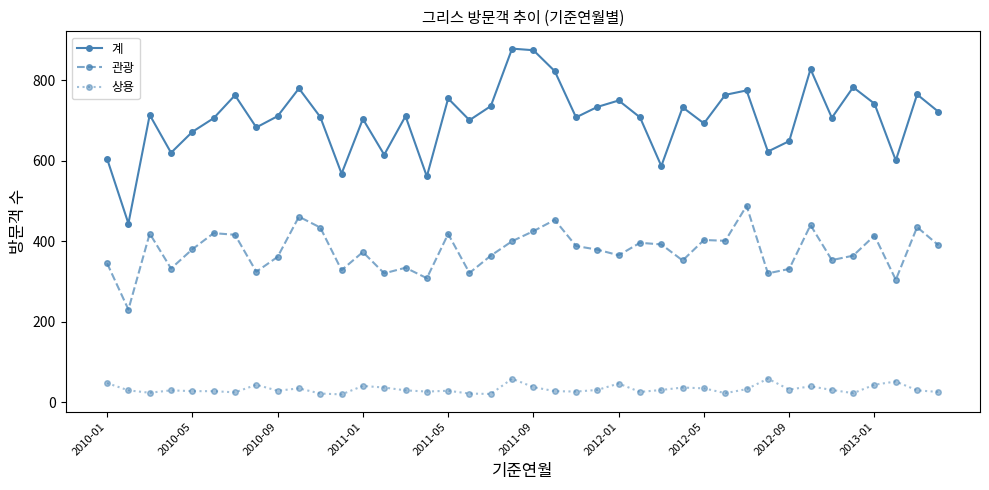

What is the difference between the second highest and minimum values in the 관광 series?

231